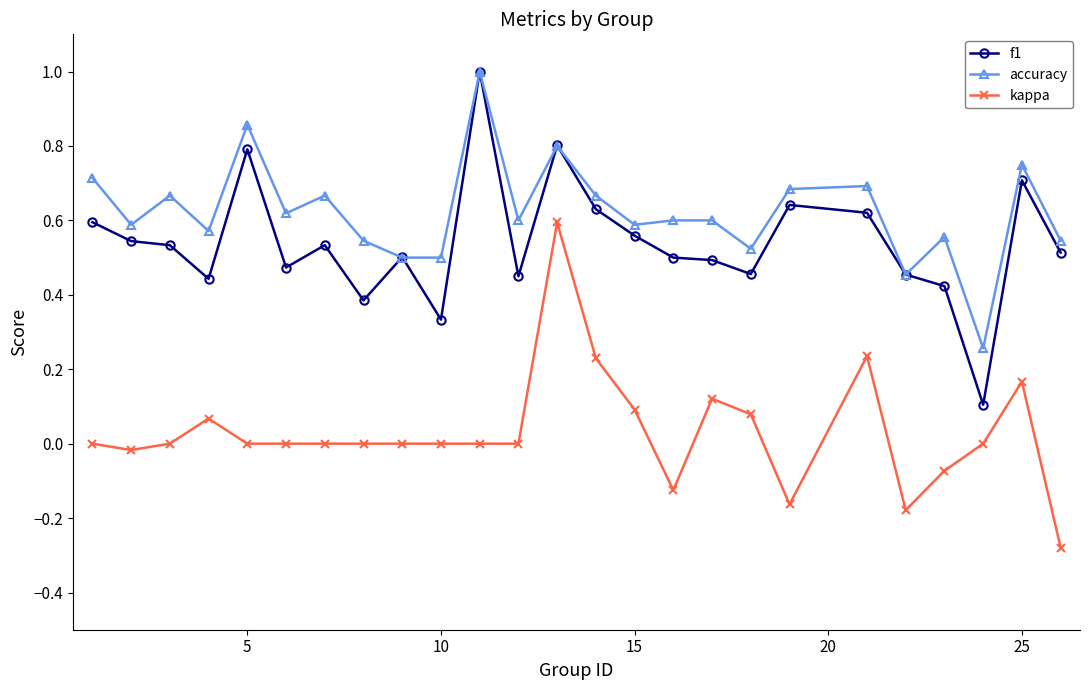

How many lines are shown in the chart?

3